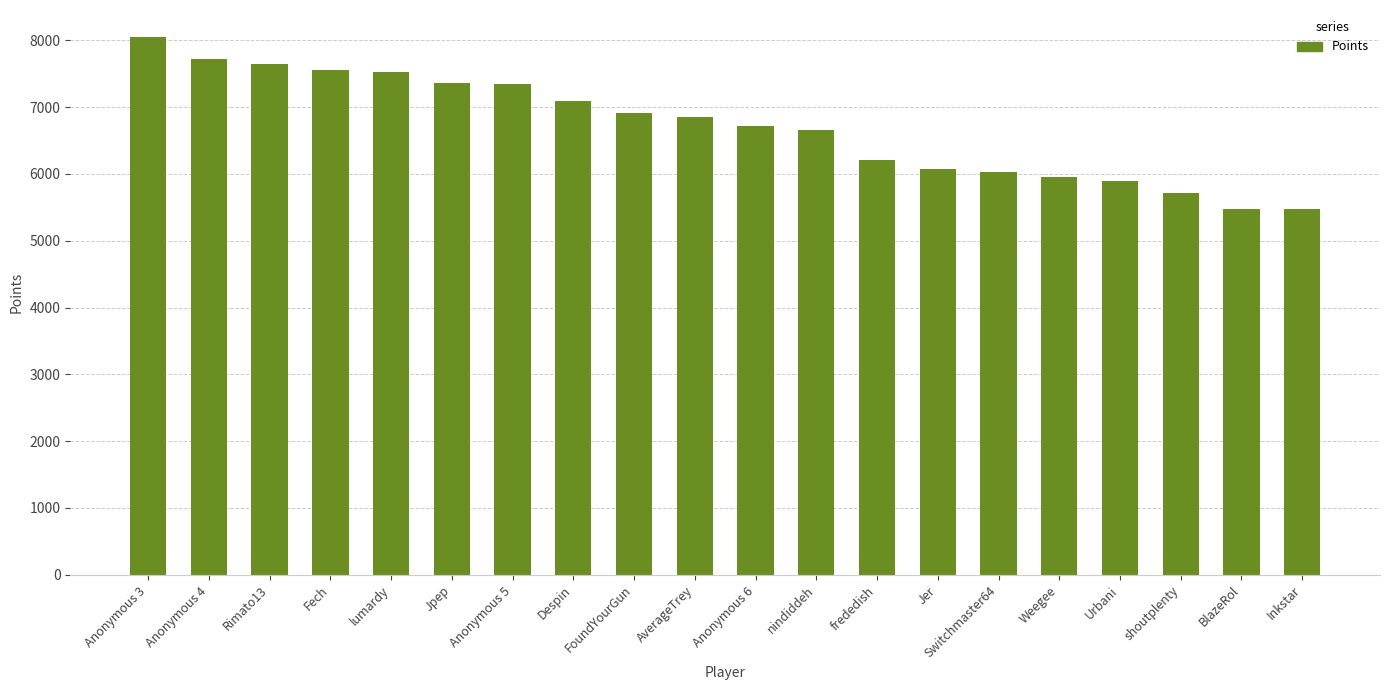

Between Urbani and Fech, which is larger?

Fech